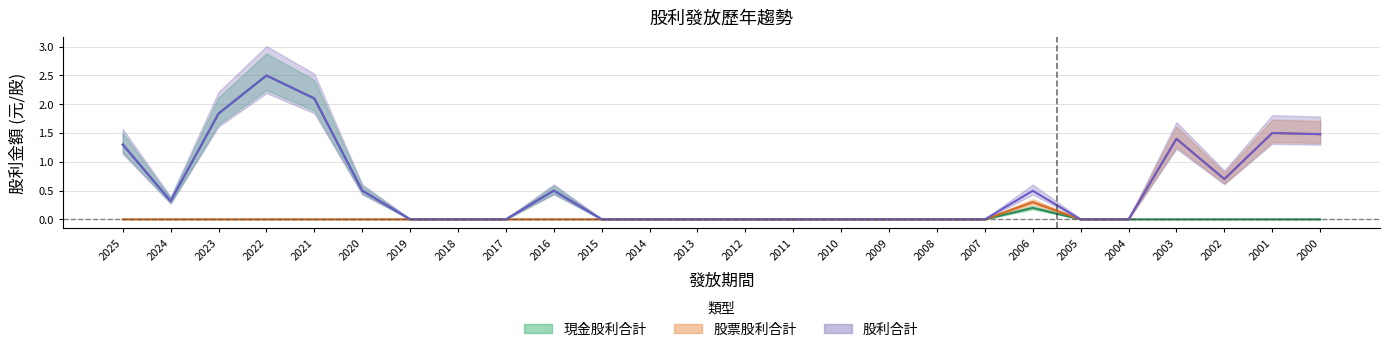

True or false: 現金股利合計 and 股利合計 cross at least once.

False